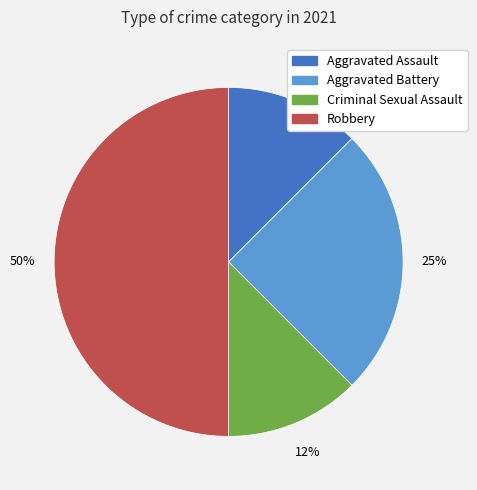

Do Robbery and Criminal Sexual Assault together represent more than half of the pie?

Yes